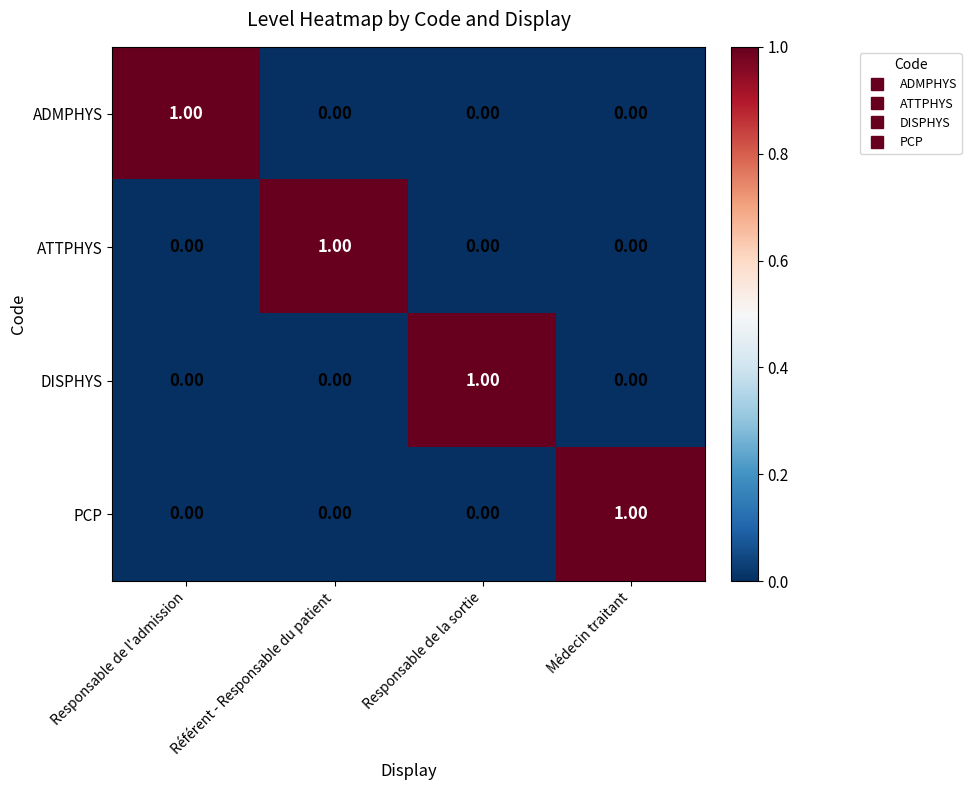

At how many categories does at least one series exceed 0?

4